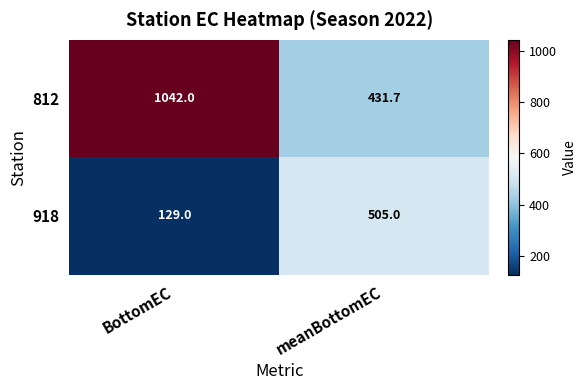

Which series changed the most between BottomEC and meanBottomEC?

812